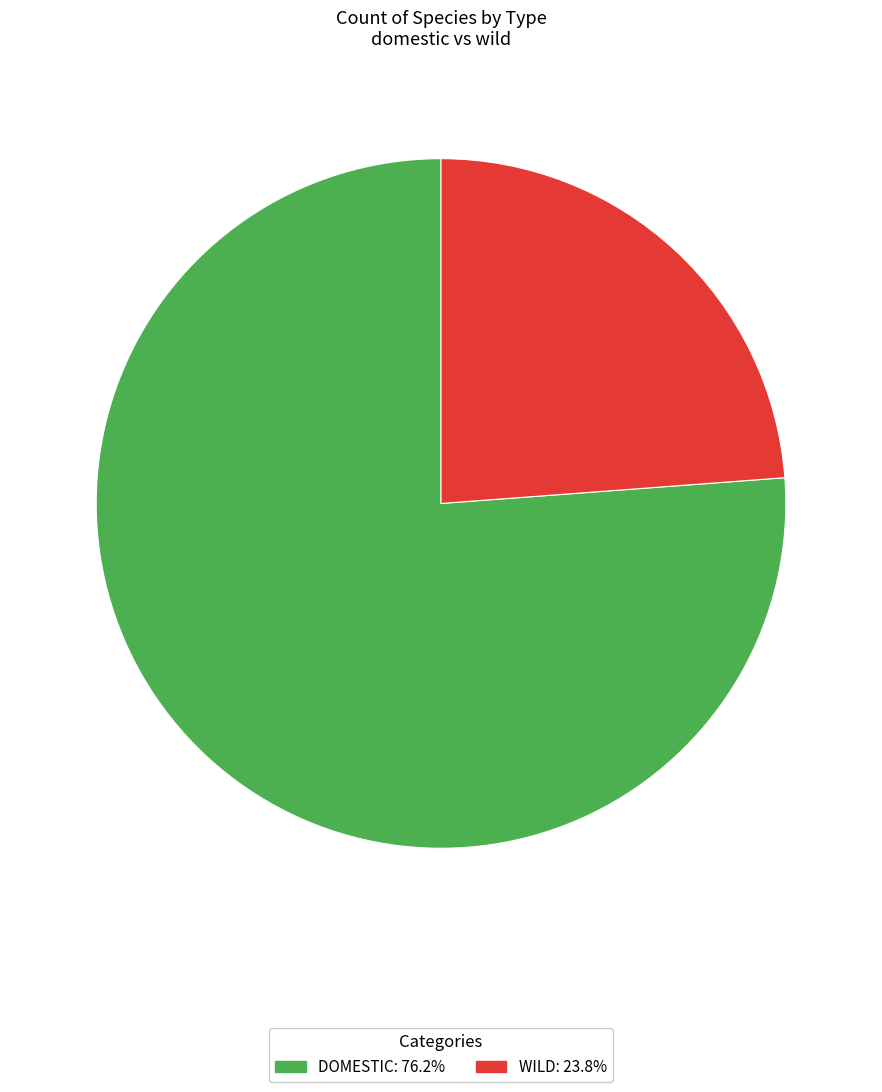

Is there a majority slice in this chart?

Yes